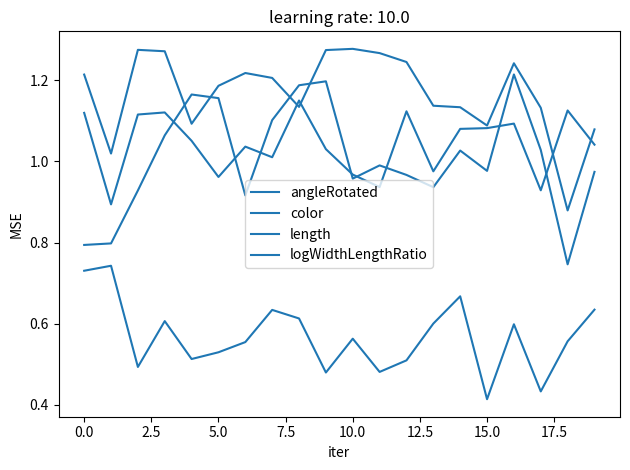

Reading left to right, what are all the values shown in this chart?

angleRotated: 0.8	0.8	0.9	1.1	1.2	1.2	0.9	1.1	1.2	1.2	1.0	1.0	1.0	0.9	1.0	1.0	1.2	1.0	0.7	1.0
color: 1.2	1.0	1.3	1.3	1.1	1.2	1.2	1.2	1.1	1.3	1.3	1.3	1.2	1.1	1.1	1.1	1.2	1.1	0.9	1.1
length: 0.7	0.7	0.5	0.6	0.5	0.5	0.6	0.6	0.6	0.5	0.6	0.5	0.5	0.6	0.7	0.4	0.6	0.4	0.6	0.6
logWidthLengthRatio: 1.1	0.9	1.1	1.1	1.1	1.0	1.0	1.0	1.1	1.0	1.0	0.9	1.1	1.0	1.1	1.1	1.1	0.9	1.1	1.0